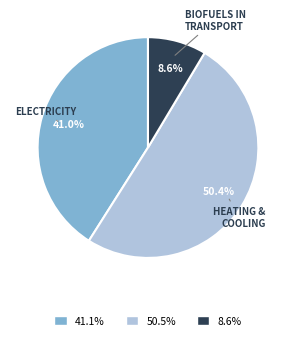

Which slice represents more than half of the pie?

50.5%